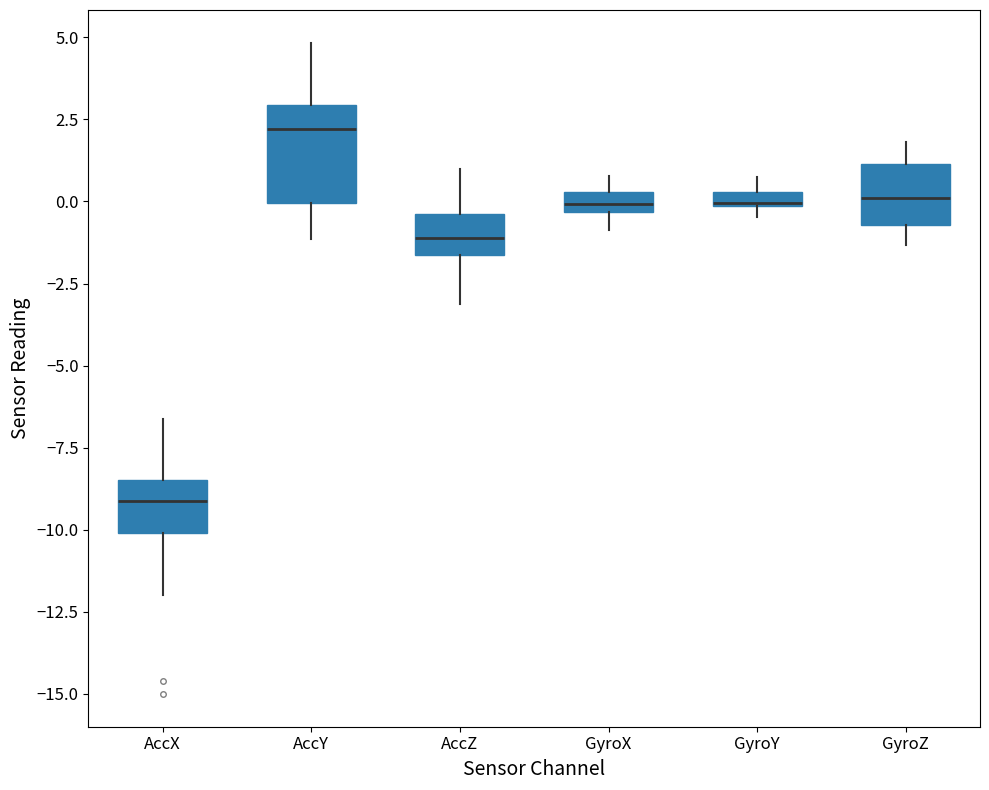

Which box has the lowest median line?

AccX